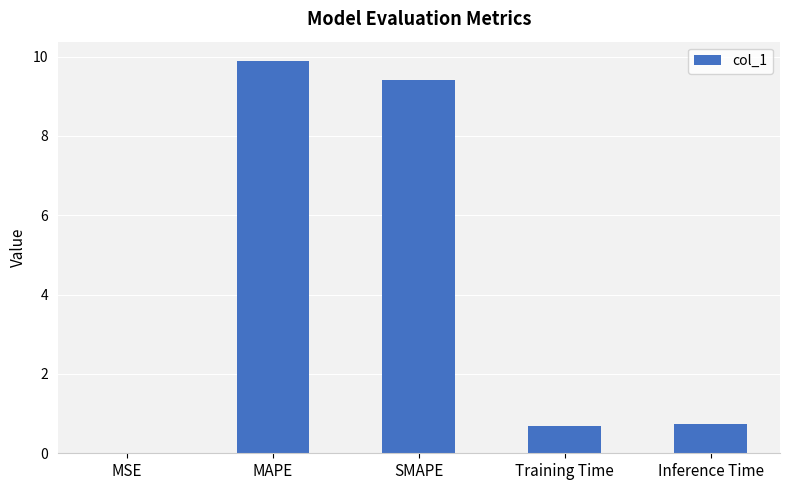

Are the bars horizontal?

No